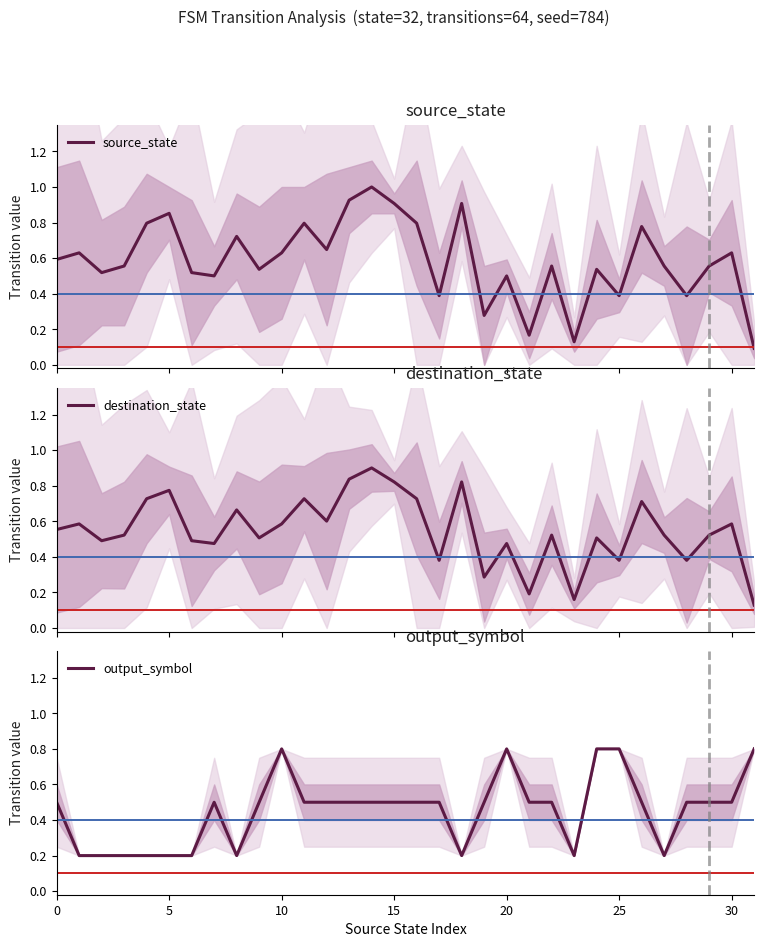

What is the label of the 2nd point from the right?

30